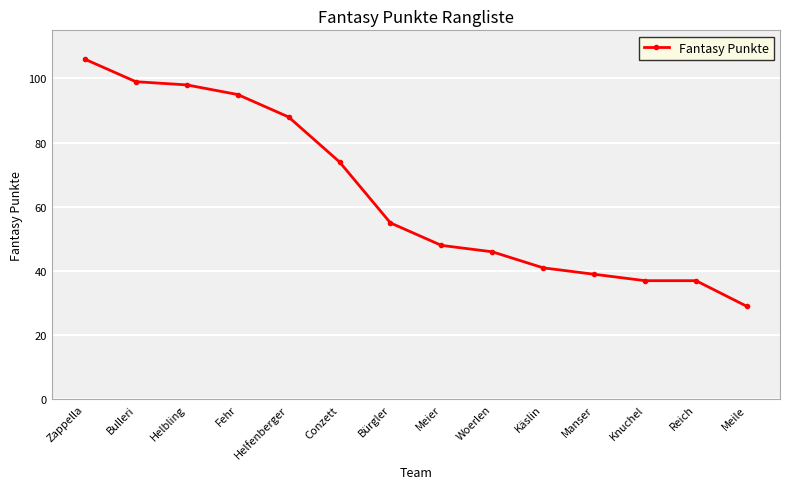

Is it true that the value at Meile is 6?

False